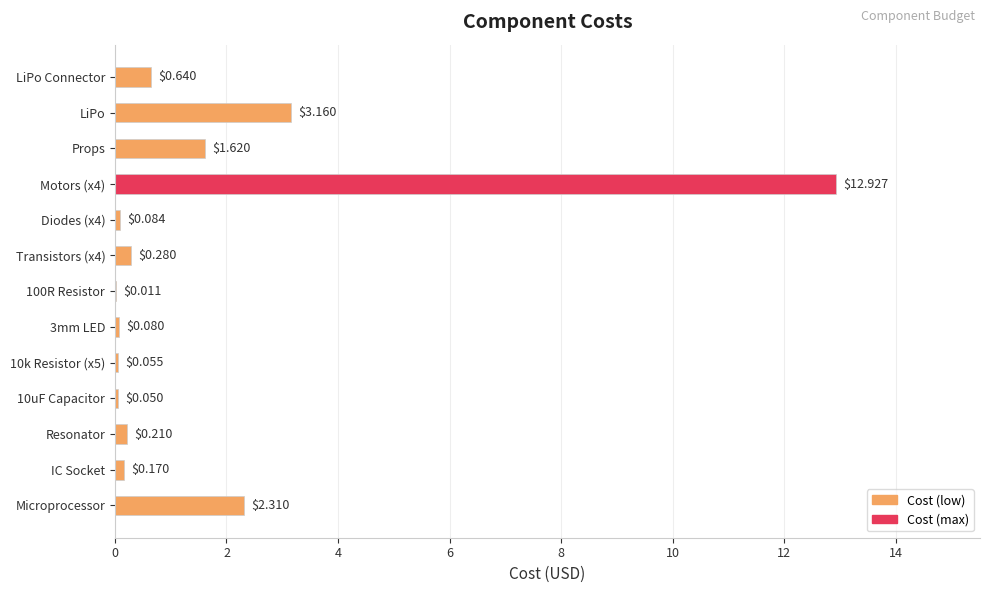

Where is the data nearest to the value 6?

LiPo